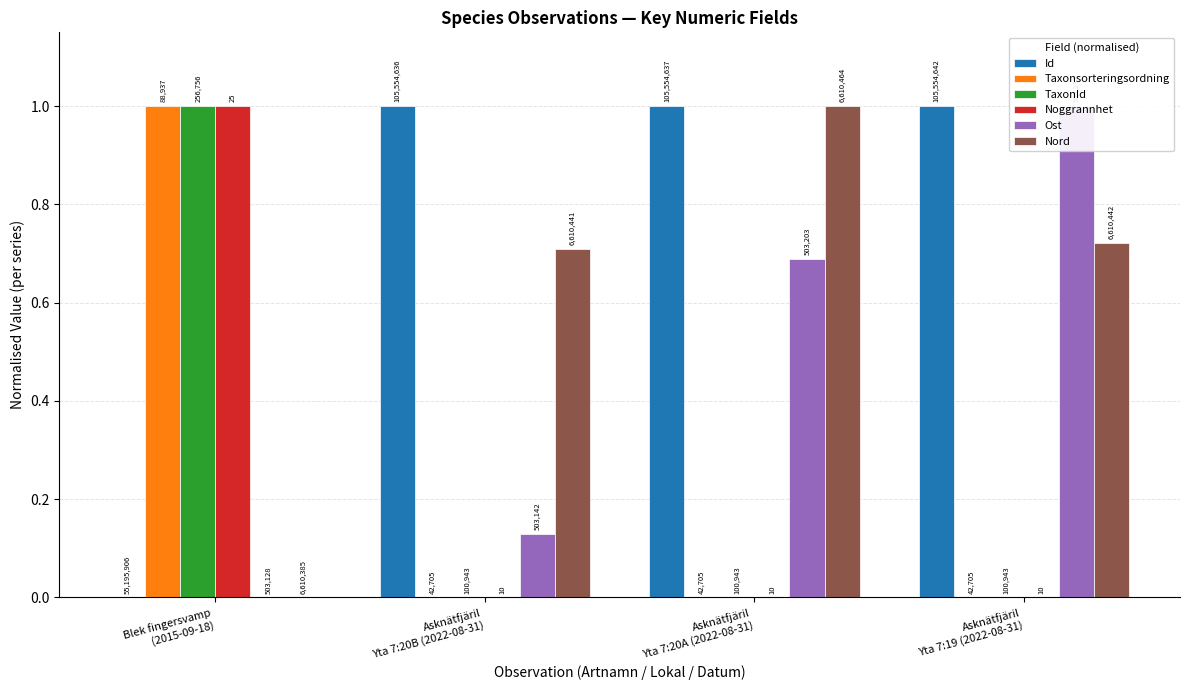

Reading right to left, transcribe all the data shown in this chart.

Id: Asknätfjäril
Yta 7:19 (2022-08-31)=1.0	Asknätfjäril
Yta 7:20A (2022-08-31)=1.0	Asknätfjäril
Yta 7:20B (2022-08-31)=1.0	Blek fingersvamp
(2015-09-18)=0.0
Taxonsorteringsordning: Asknätfjäril
Yta 7:19 (2022-08-31)=0.0	Asknätfjäril
Yta 7:20A (2022-08-31)=0.0	Asknätfjäril
Yta 7:20B (2022-08-31)=0.0	Blek fingersvamp
(2015-09-18)=1.0
TaxonId: Asknätfjäril
Yta 7:19 (2022-08-31)=0.0	Asknätfjäril
Yta 7:20A (2022-08-31)=0.0	Asknätfjäril
Yta 7:20B (2022-08-31)=0.0	Blek fingersvamp
(2015-09-18)=1.0
Noggrannhet: Asknätfjäril
Yta 7:19 (2022-08-31)=0.0	Asknätfjäril
Yta 7:20A (2022-08-31)=0.0	Asknätfjäril
Yta 7:20B (2022-08-31)=0.0	Blek fingersvamp
(2015-09-18)=1.0
Ost: Asknätfjäril
Yta 7:19 (2022-08-31)=1.0	Asknätfjäril
Yta 7:20A (2022-08-31)=0.7	Asknätfjäril
Yta 7:20B (2022-08-31)=0.1	Blek fingersvamp
(2015-09-18)=0.0
Nord: Asknätfjäril
Yta 7:19 (2022-08-31)=0.7	Asknätfjäril
Yta 7:20A (2022-08-31)=1.0	Asknätfjäril
Yta 7:20B (2022-08-31)=0.7	Blek fingersvamp
(2015-09-18)=0.0